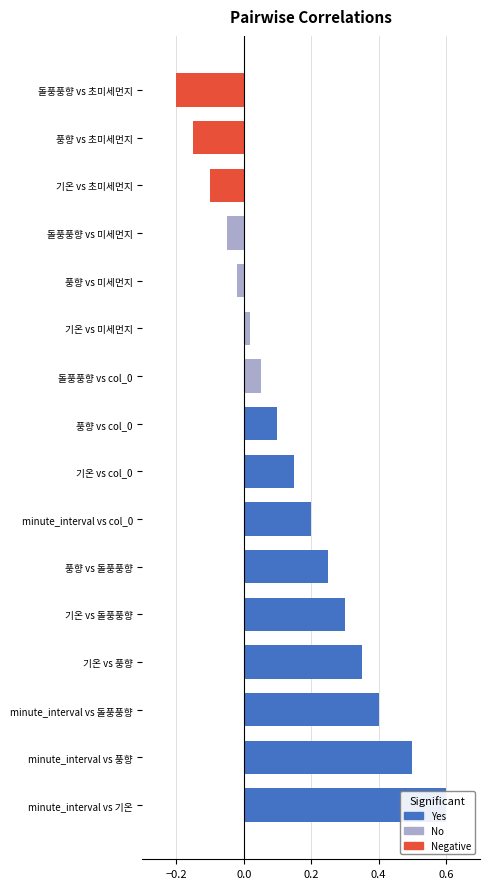

Reading right to left, transcribe all the data shown in this chart.

-0.2	-0.1	-0.1	-0.1	-0.0	0.0	0.1	0.1	0.1	0.2	0.2	0.3	0.3	0.4	0.5	0.6